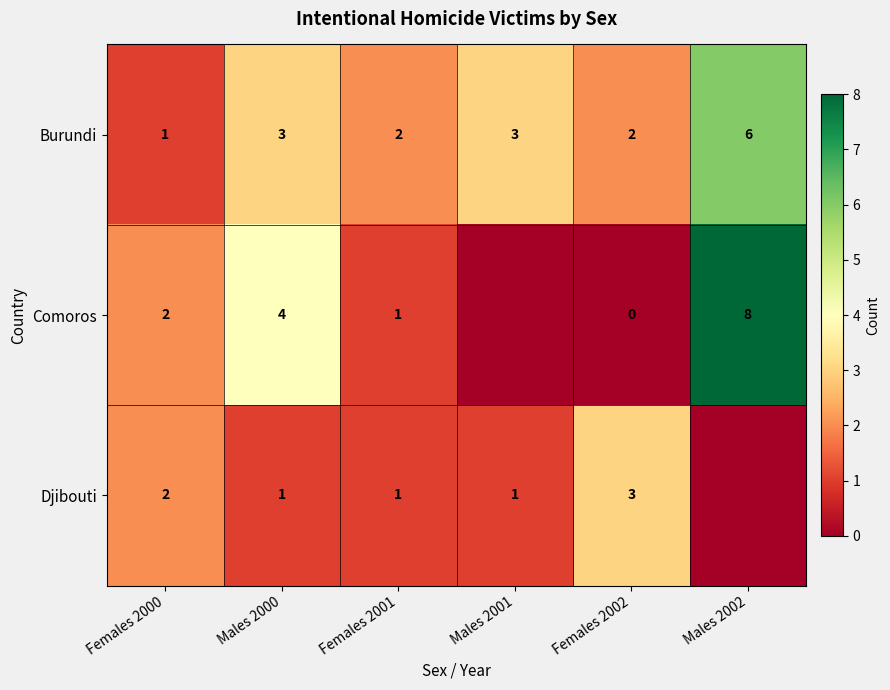

What is the sum of all Burundi values?

17